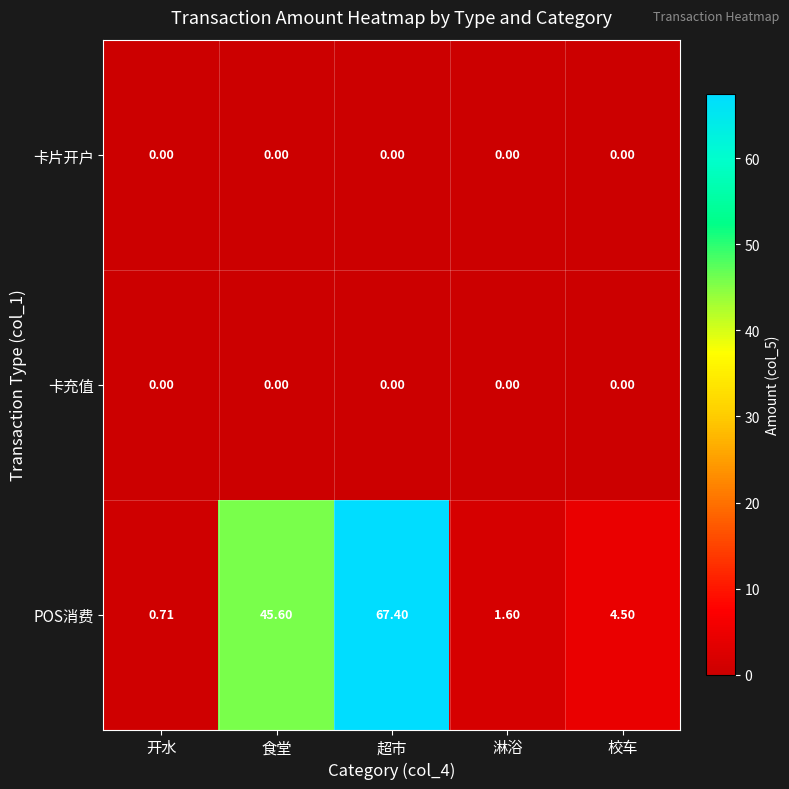

Which category has the highest value across all series?

超市